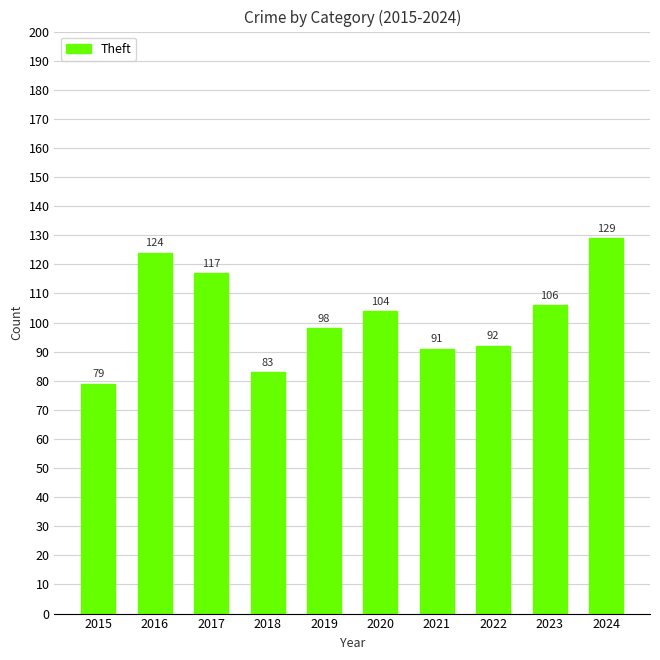

Which has a higher value, 2023 or 2016?

2016